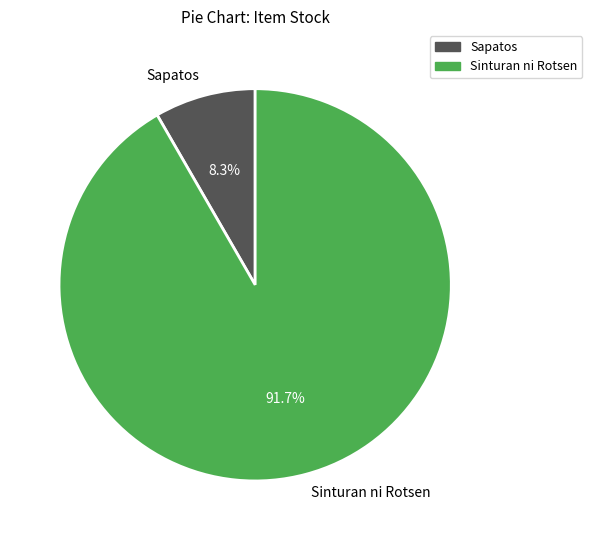

What percentage is the Sinturan ni Rotsen slice, to the nearest percent?

92%